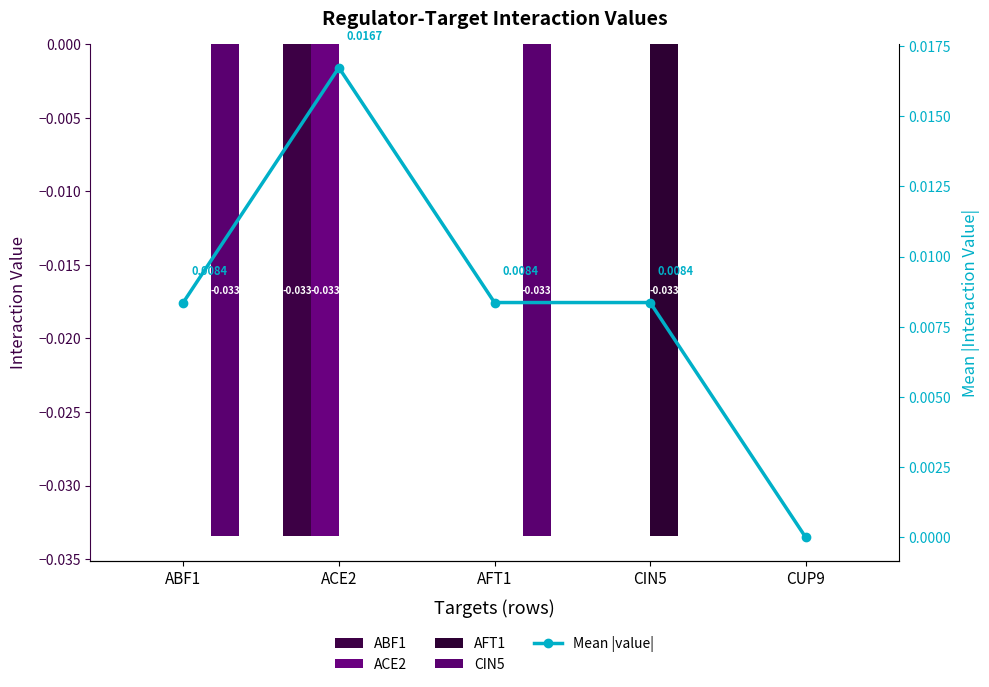

Which series changed the most between ACE2 and CUP9?

ABF1